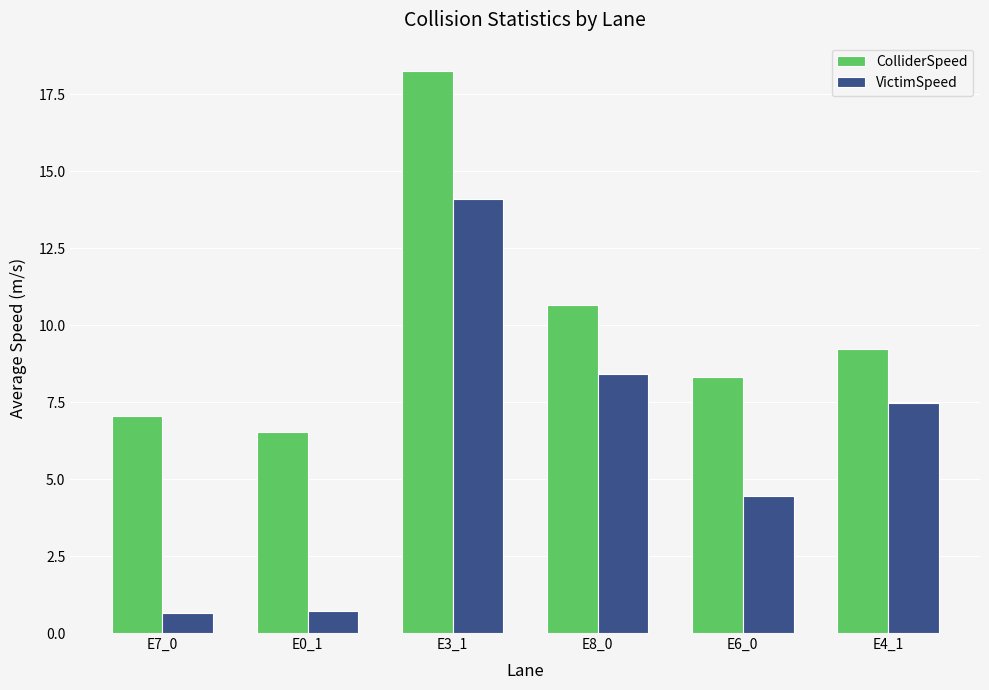

What is the minimum value for ColliderSpeed?

6.5